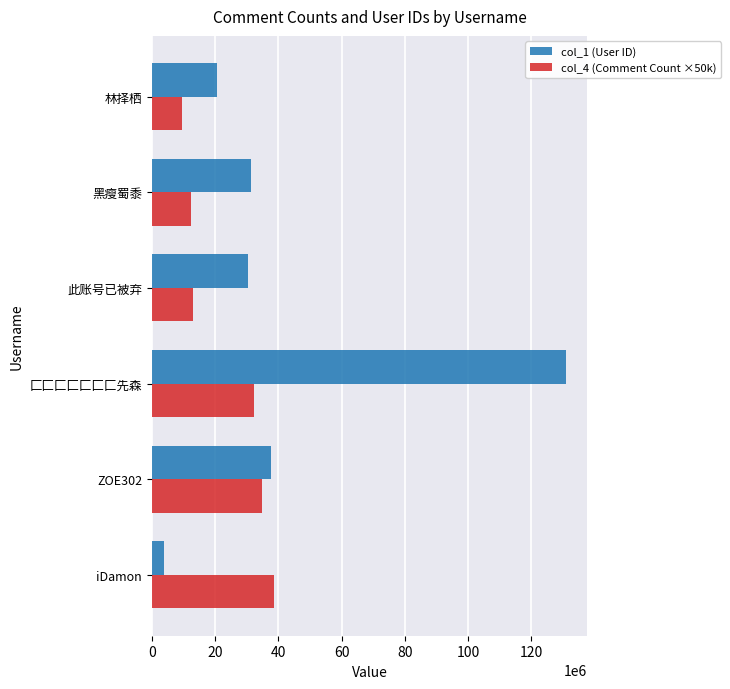

At which label is col_1 (User ID) closest to 67416760?

ZOE302